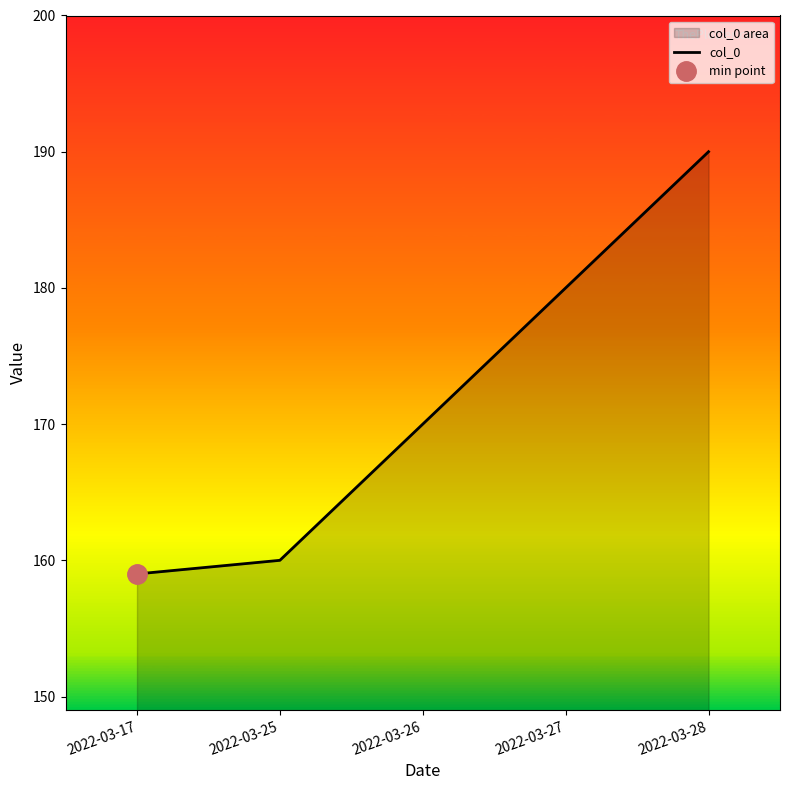

How many lines are shown in the chart?

1